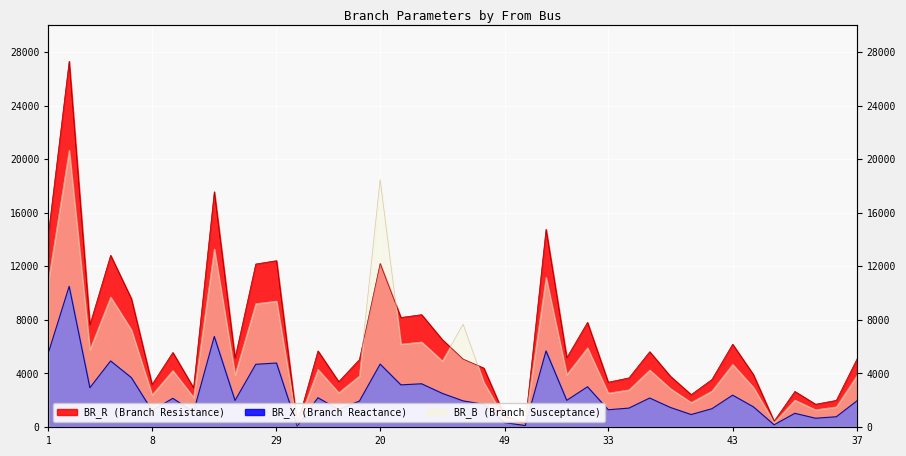

True or false: BR_B_scaled has a value of 10932.8 at 21.

False